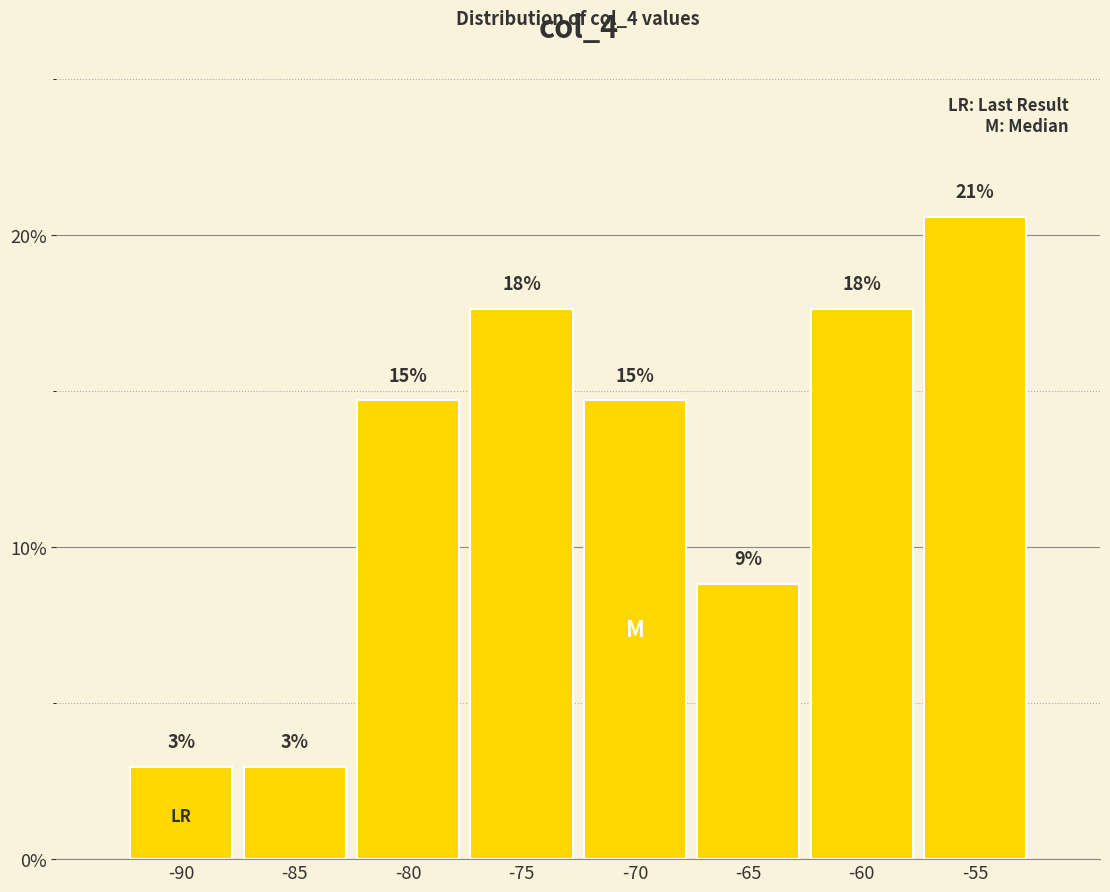

How many bars are there in total?

8